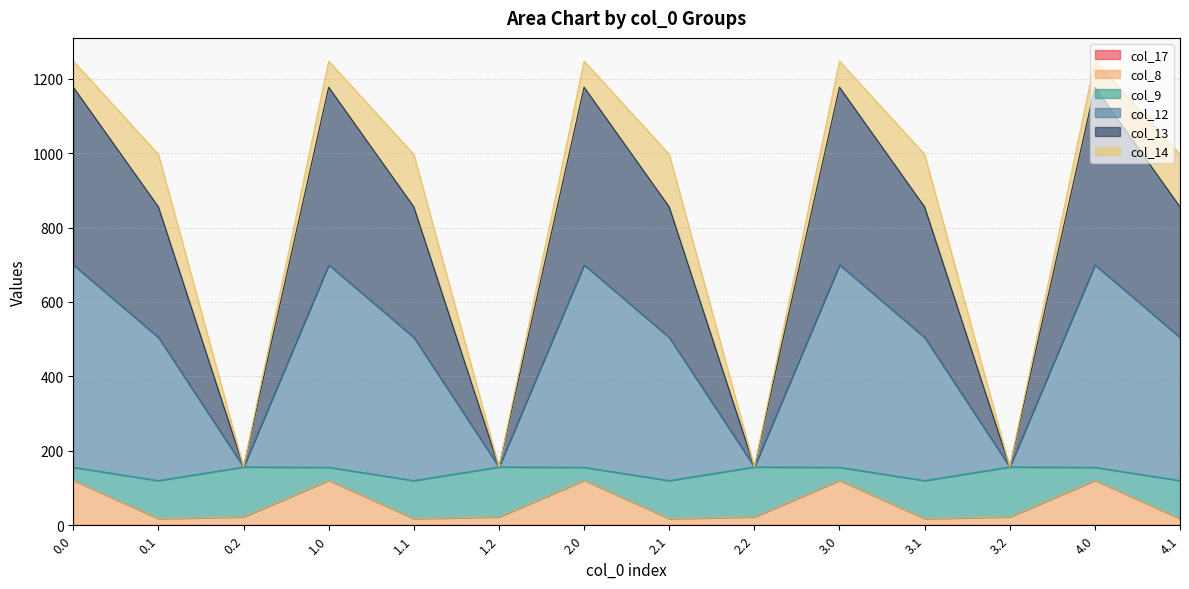

Does the chart have visible grid lines?

Yes